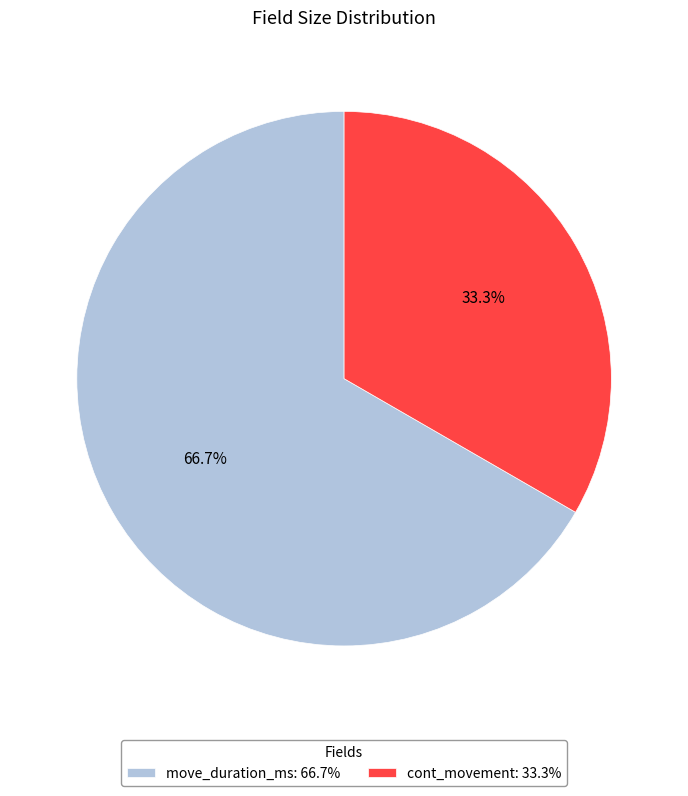

Is it true that cont_movement is 21% of the pie?

False